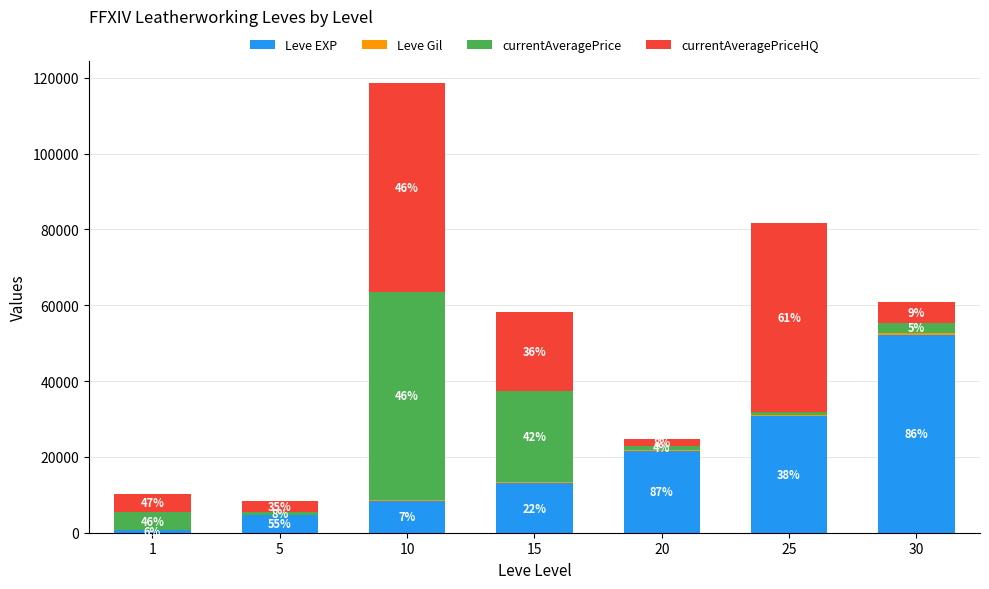

Which series has the largest total across all categories?

currentAveragePriceHQ